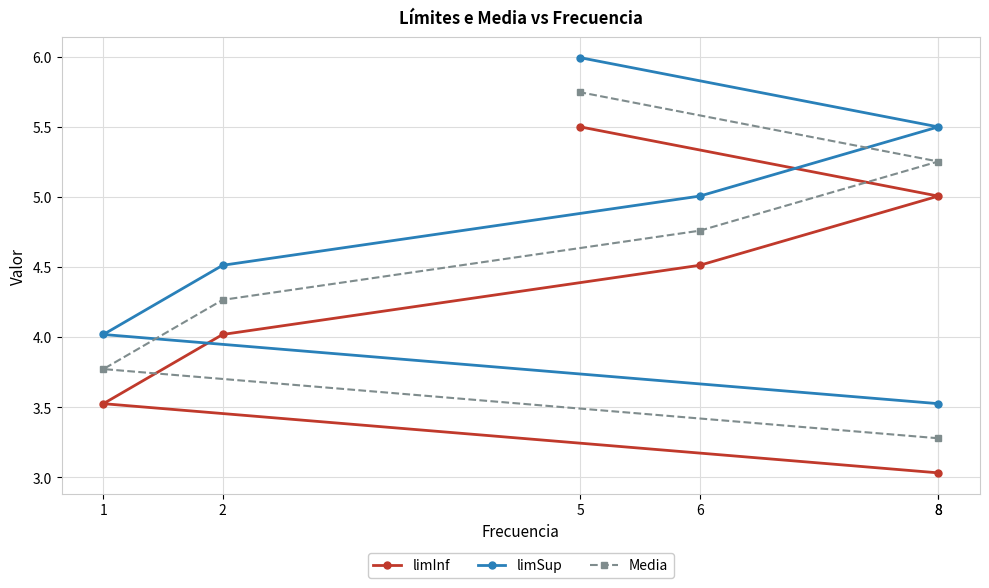

What is the minimum value for Media?

3.3